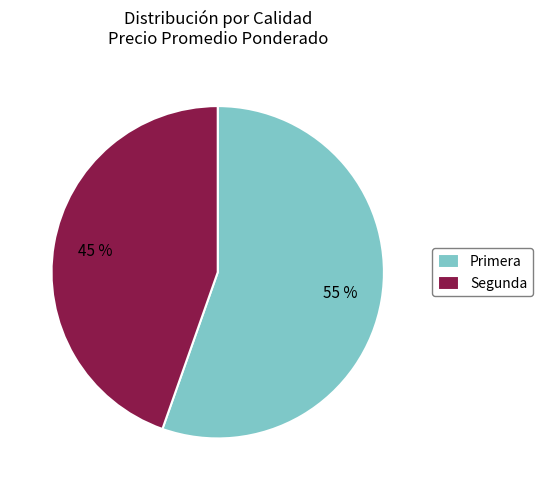

To the nearest percent, what is the average slice percentage?

50%